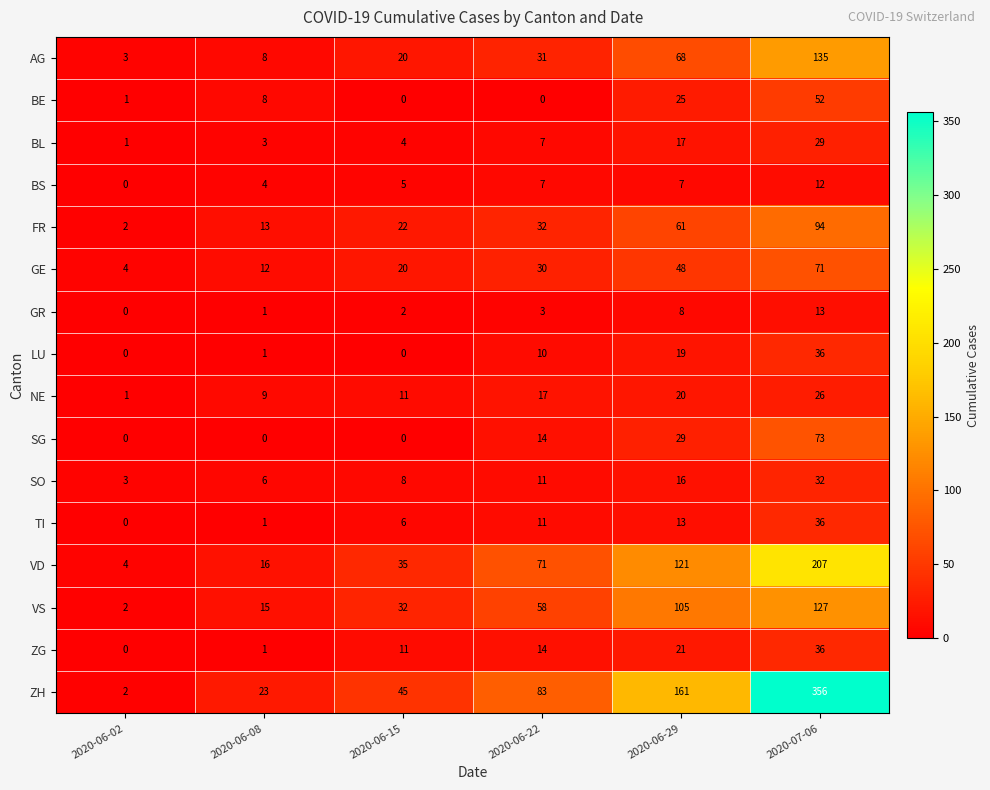

At how many categories does at least one series exceed 103?

2